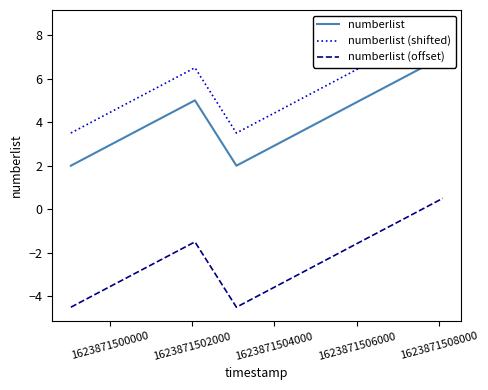

What is the difference between the maximum and minimum values in the numberlist (shifted) series?

5.0